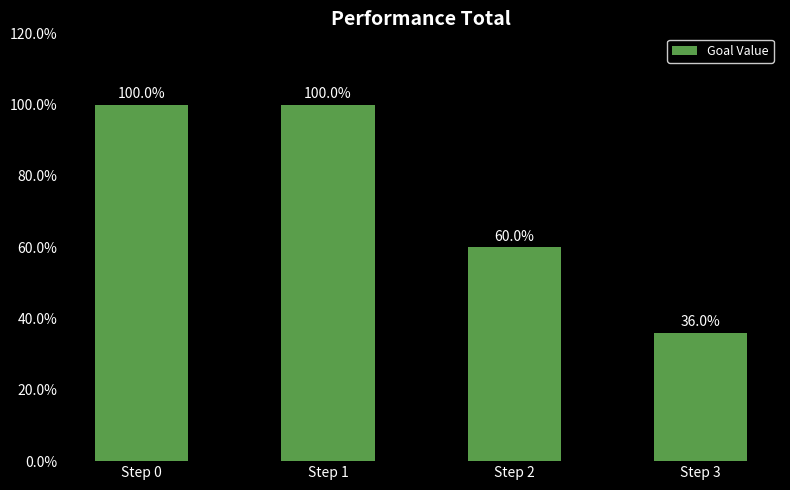

Does the chart contain any negative values?

No